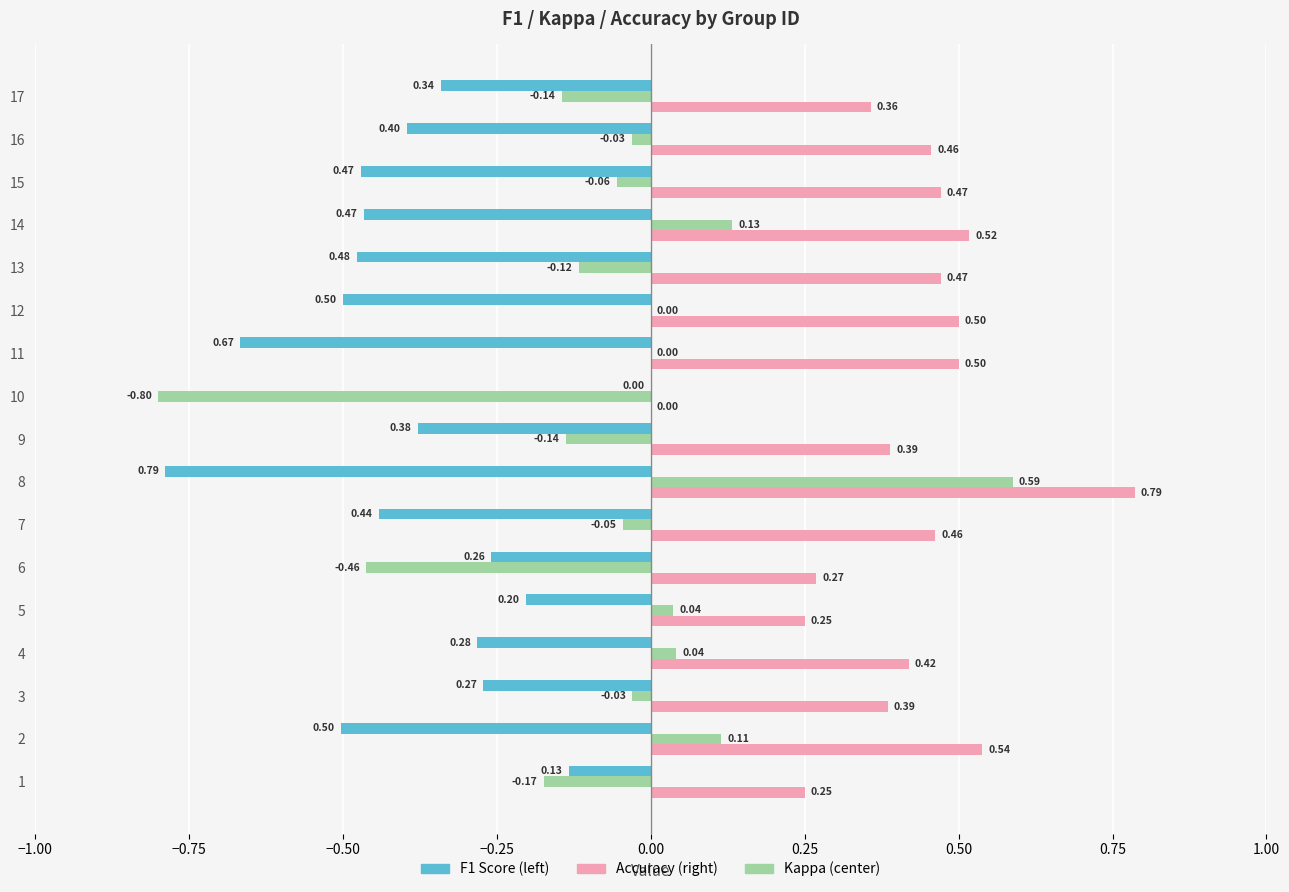

At which category is the sum across all series the highest?

8